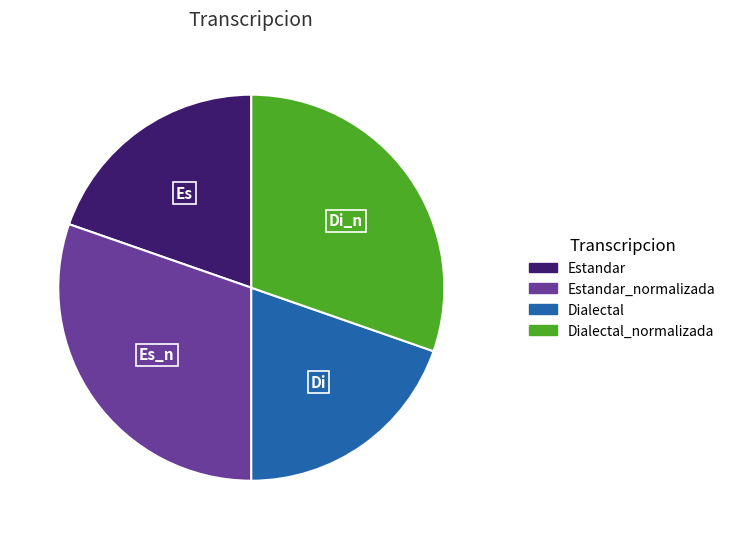

Is there a majority slice in this chart?

No